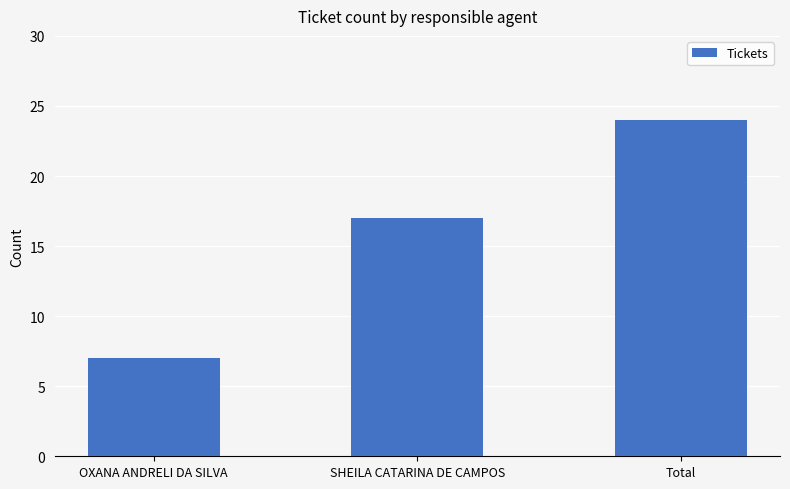

What is the approximate value at SHEILA CATARINA DE CAMPOS, to the nearest 10?

20